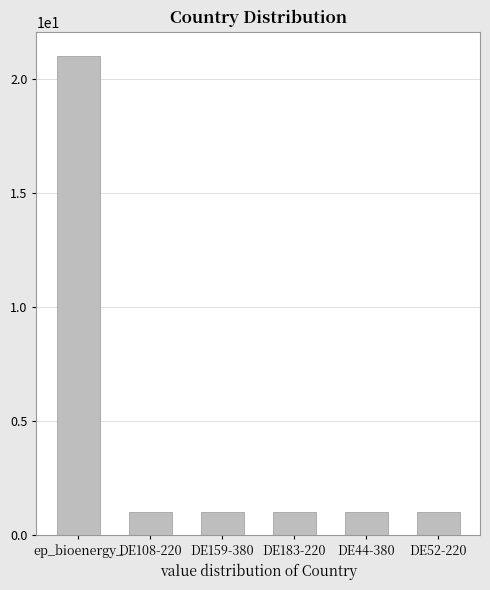

What is the smallest value displayed?

1